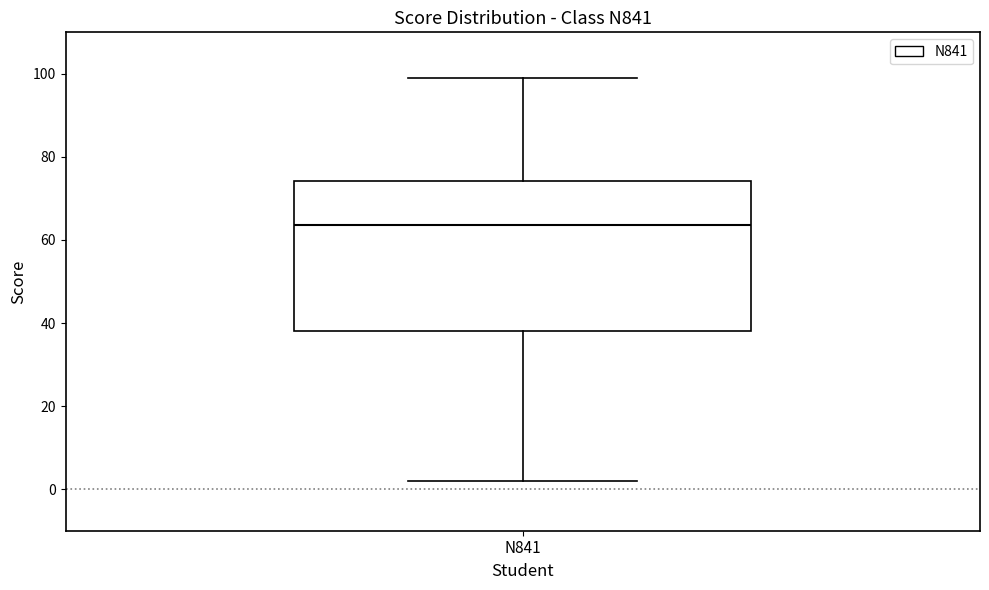

Read this box plot against the y-axis: the position of the median line, the range covered by the box, and the ends of both whiskers. The values are not printed on the chart, so give them approximately, as read against the axis.

median 64, box 38 to 74, whiskers 2 to 100